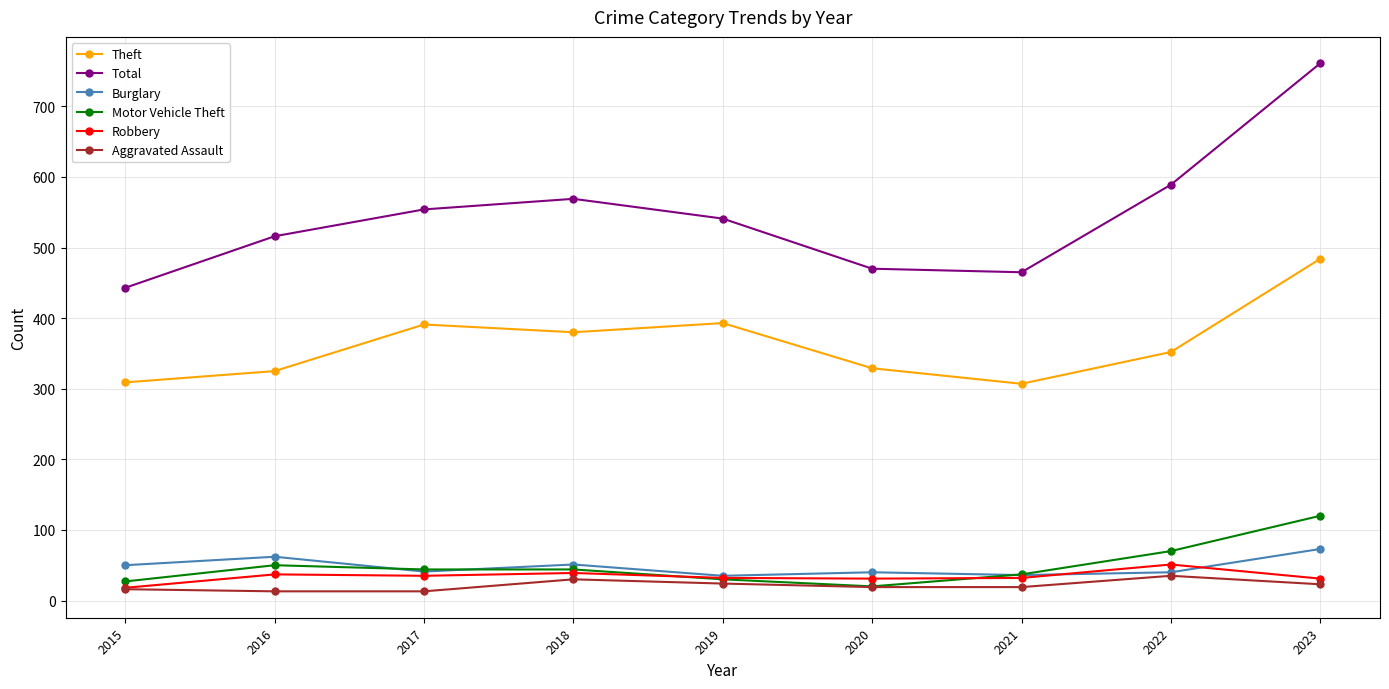

How many categories are shown in the chart?

9